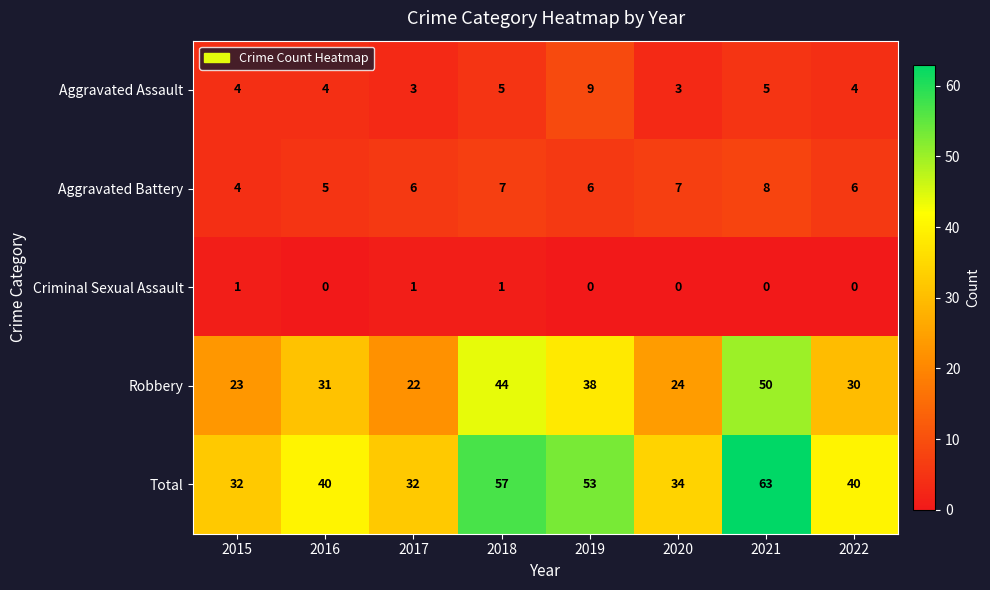

How many data points in Criminal Sexual Assault are above 0?

3